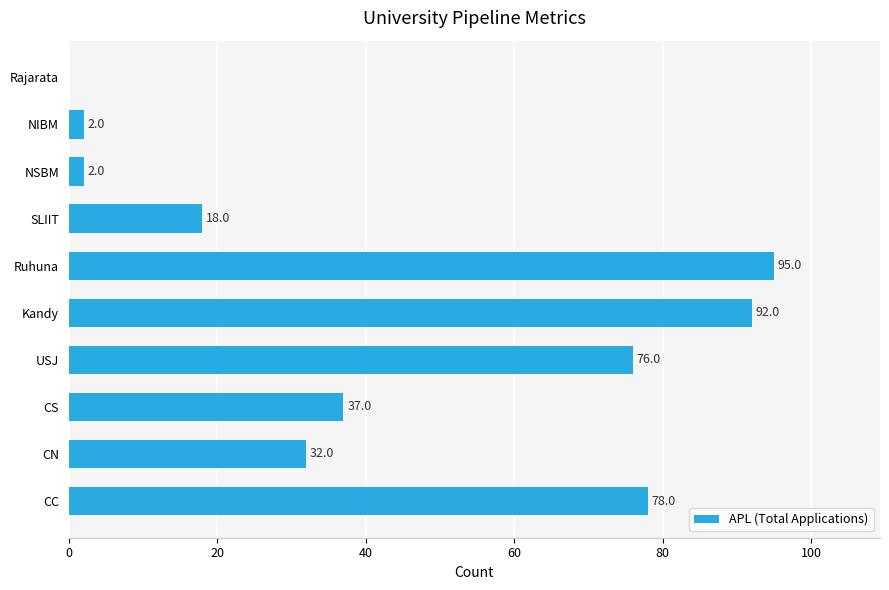

True or false: the data shows 49 at CS.

False